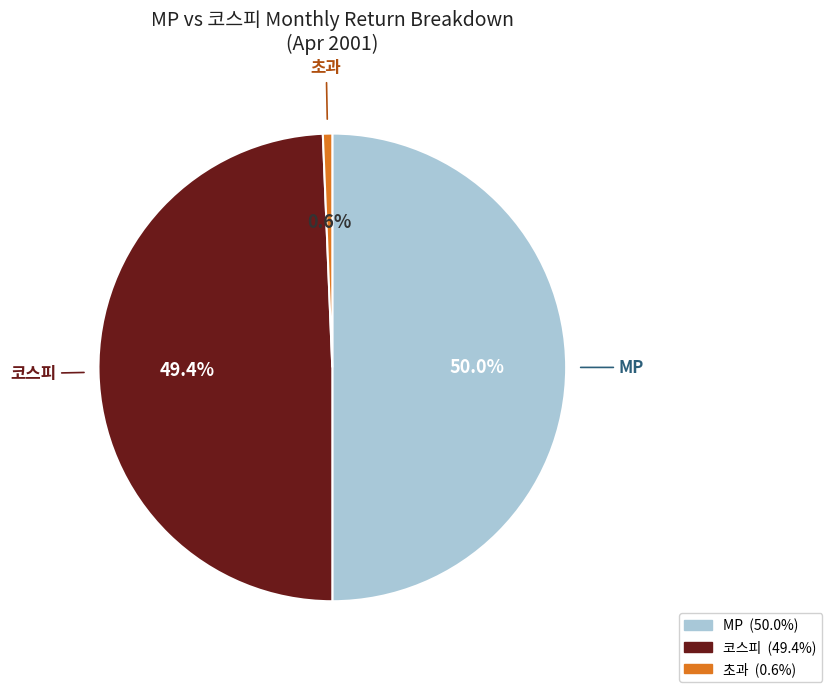

To the nearest percent, what is the combined percentage of 코스피 and 초과?

50%